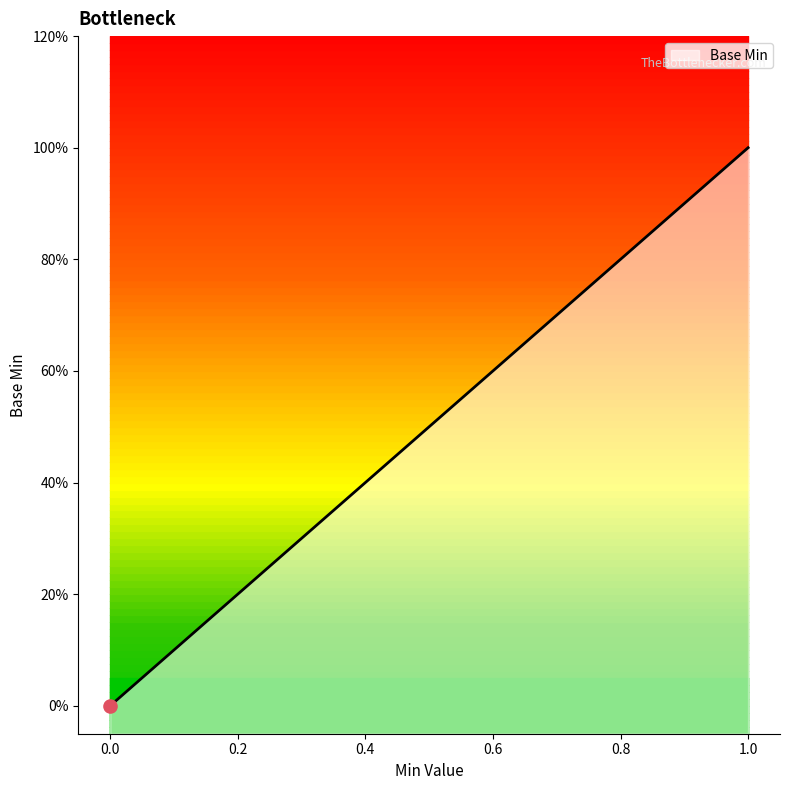

What is the change in value from 0 to 1?

+1